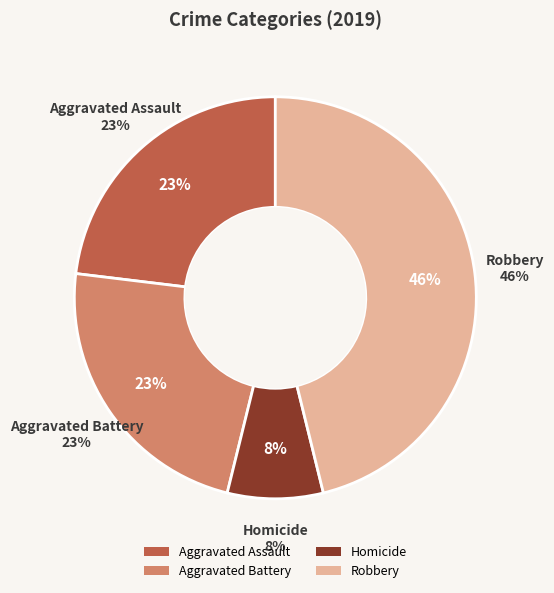

The Homicide slice represents 8% of the pie. True or false?

True